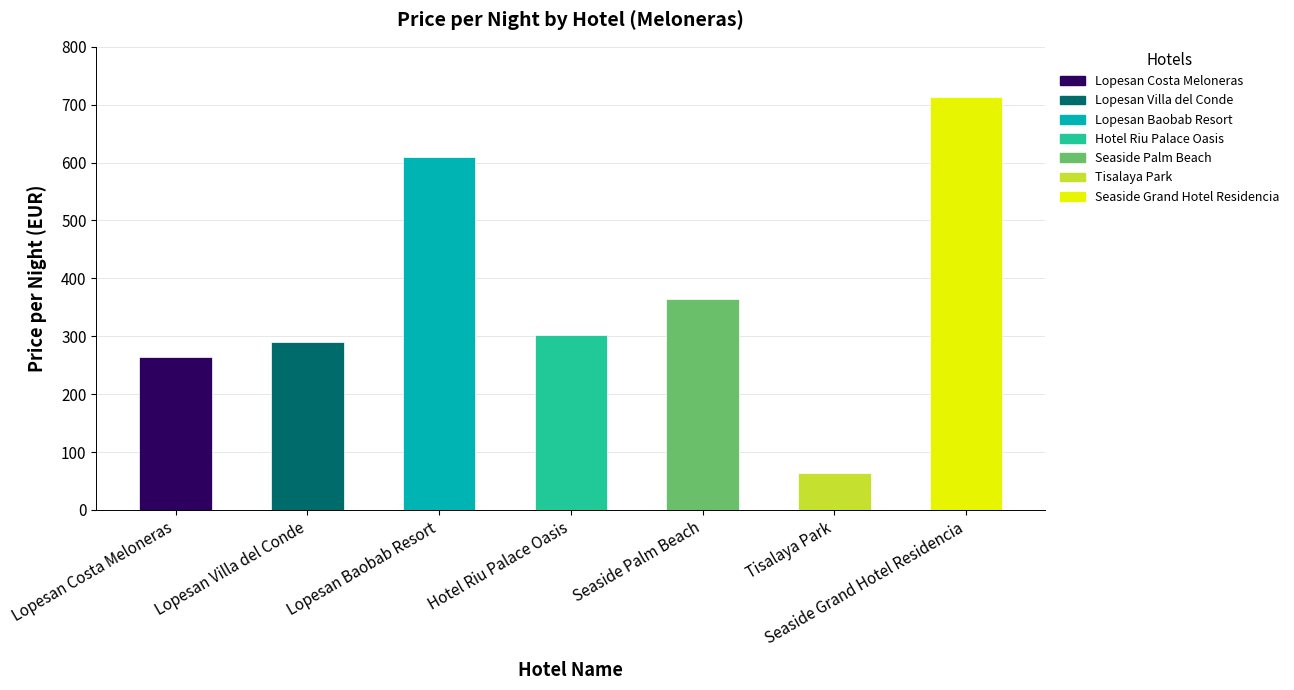

The value at Lopesan Costa Meloneras is 265. True or false?

True